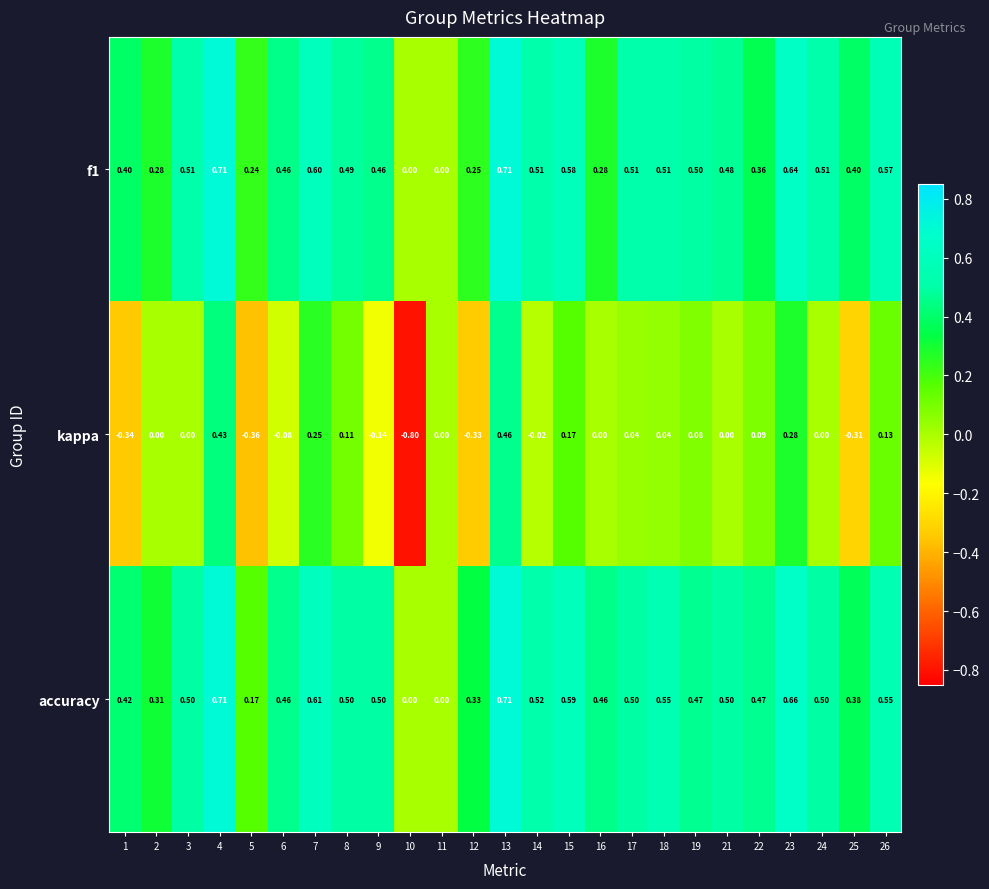

Is the value of f1 at 3 greater than the value of accuracy at 23?

No